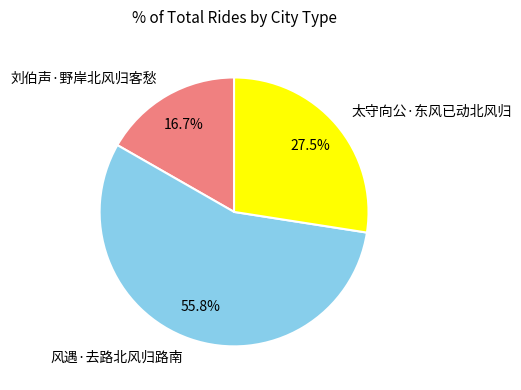

How many segments does this pie chart have?

3